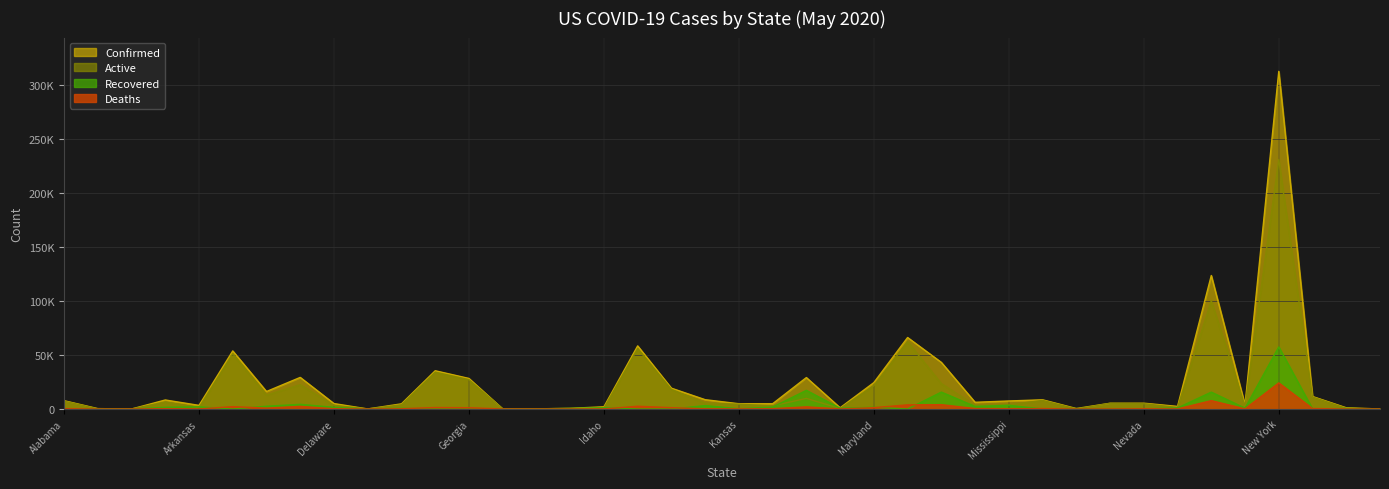

List the labels in order of Confirmed value, smallest first.

American Samoa, Northern Mariana Islands, Diamond Princess, Grand Princess, Guam, Alaska, Montana, Hawaii, Maine, North Dakota, Idaho, New Hampshire, Arkansas, New Mexico, District of Columbia, Kentucky, Kansas, Delaware, Nebraska, Nevada, Minnesota, Mississippi, Alabama, Arizona, Missouri, Iowa, North Carolina, Colorado, Indiana, Maryland, Georgia, Louisiana, Connecticut, Florida, Michigan, California, Illinois, Massachusetts, New Jersey, New York